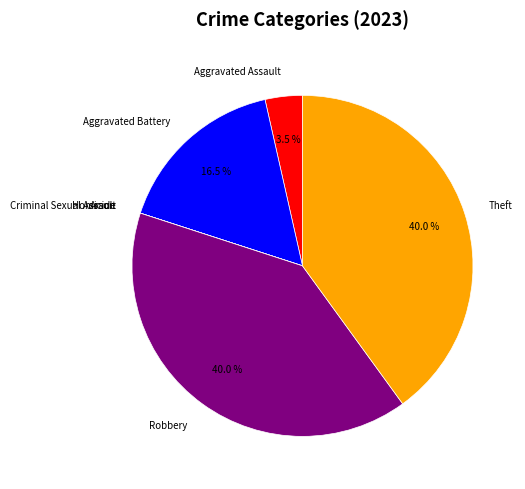

What is the ratio of the value at Robbery to the value at Aggravated Battery?

2.4